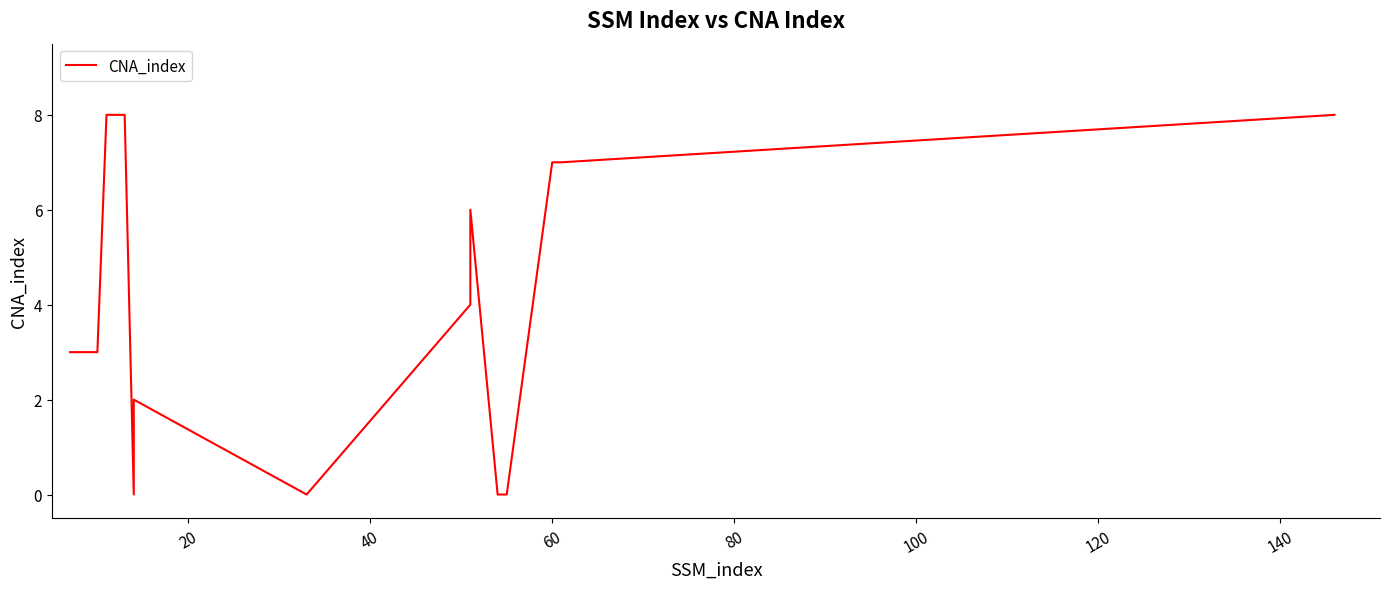

What is the difference between the maximum and minimum values?

8